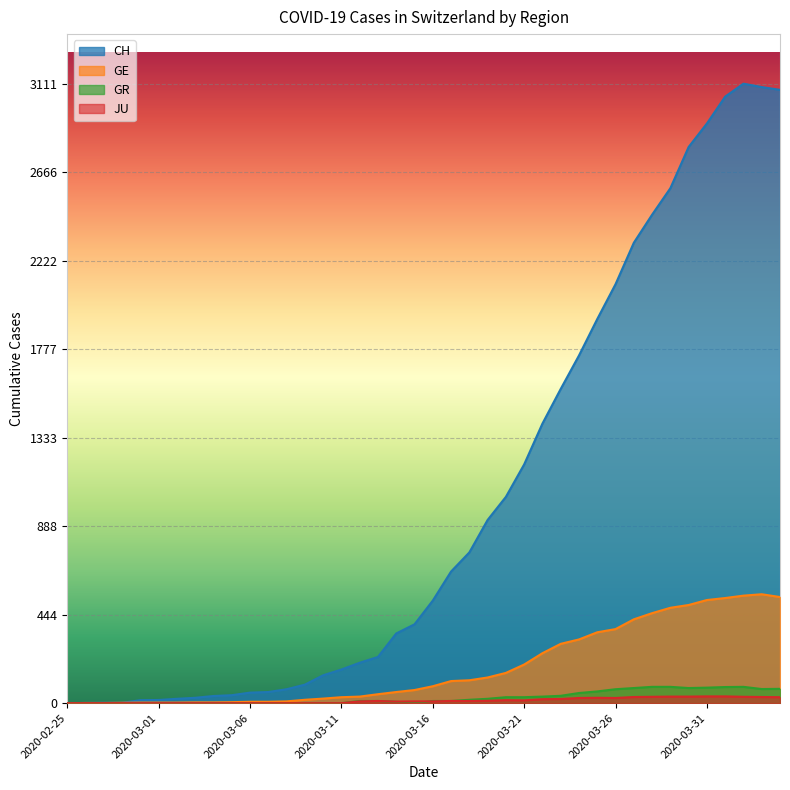

What is the label of the 2nd point from the right?

2020-04-03